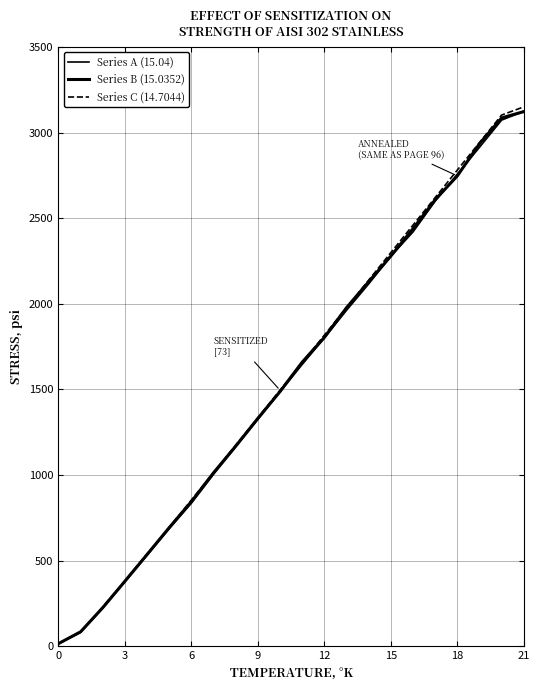

How many lines are shown in the chart?

3